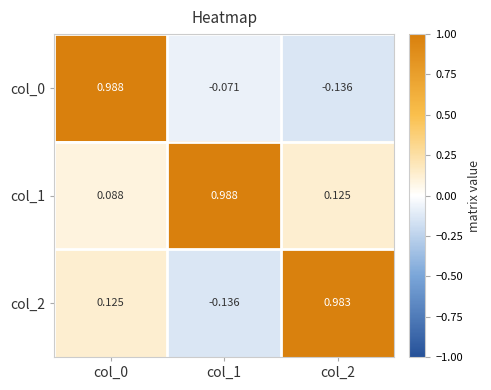

What is the total value across all series at col_0?

1.2